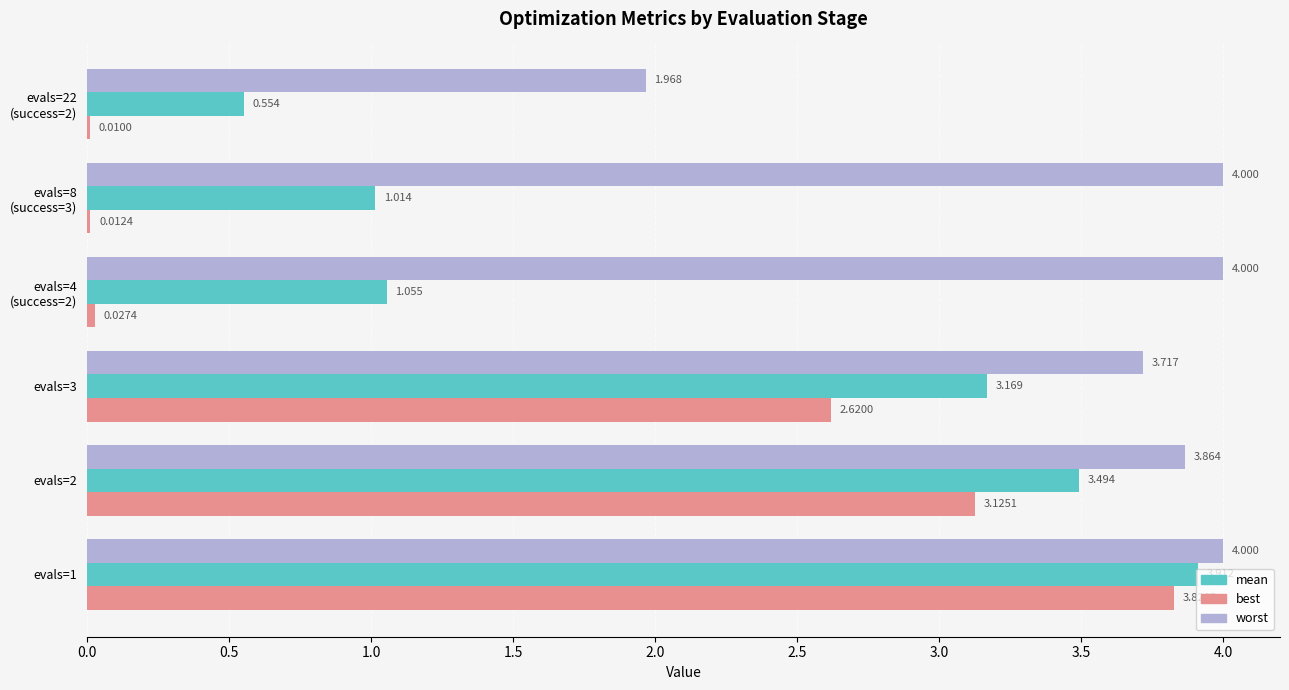

What is the sum of all worst values?

21.5